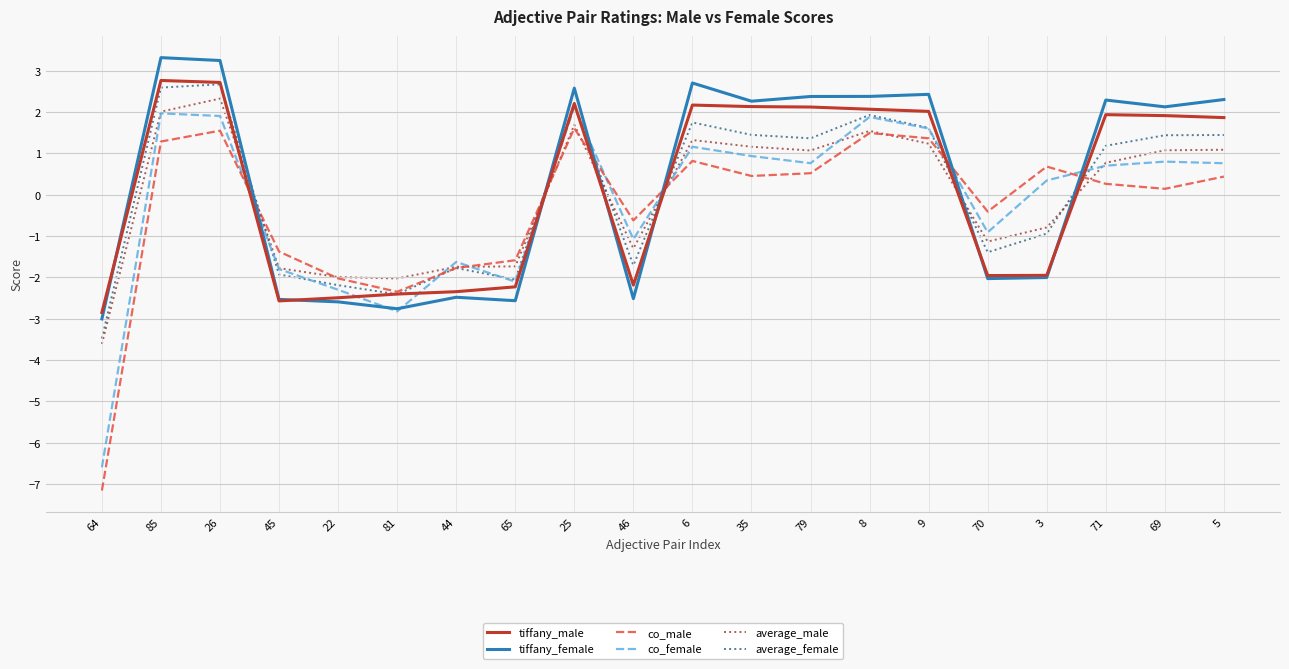

What are all the series names shown in the legend?

tiffany_male, tiffany_female, co_male, co_female, average_male, average_female